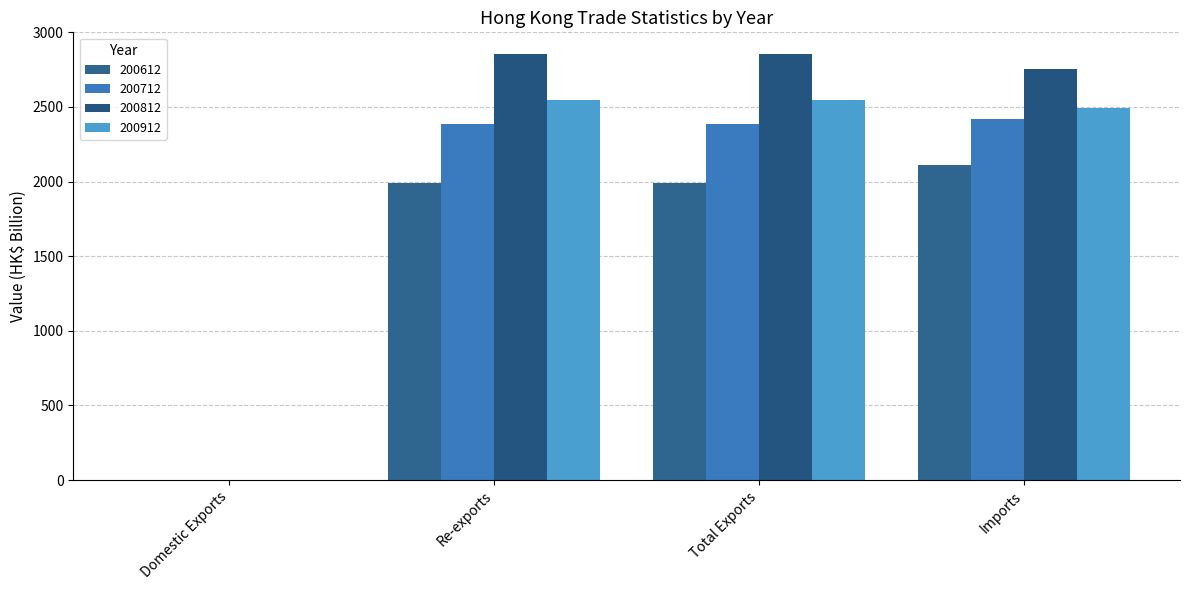

Does the chart contain stacked bars?

No